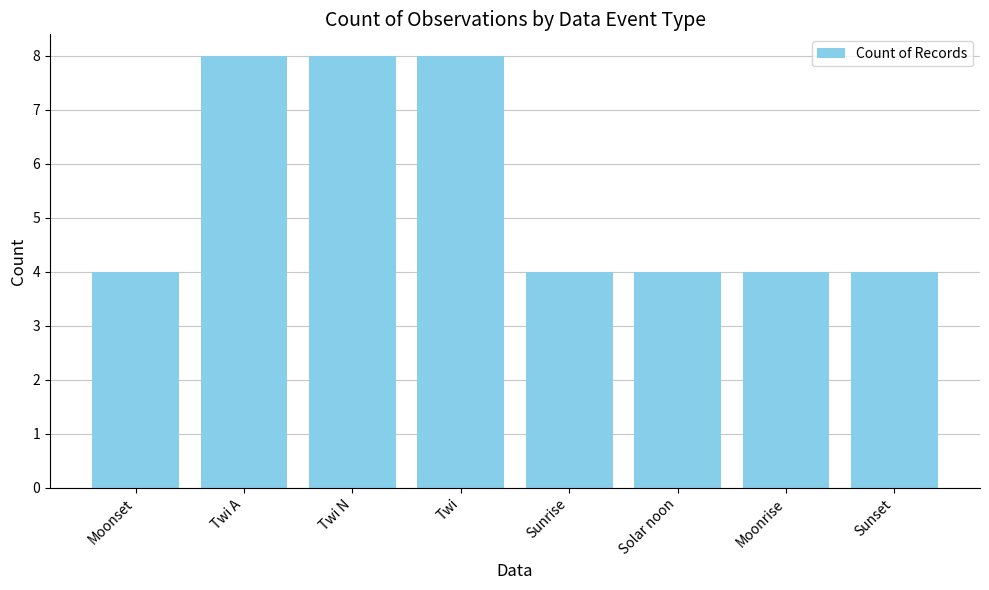

What is the sum of the values at Solar noon and Sunset?

8